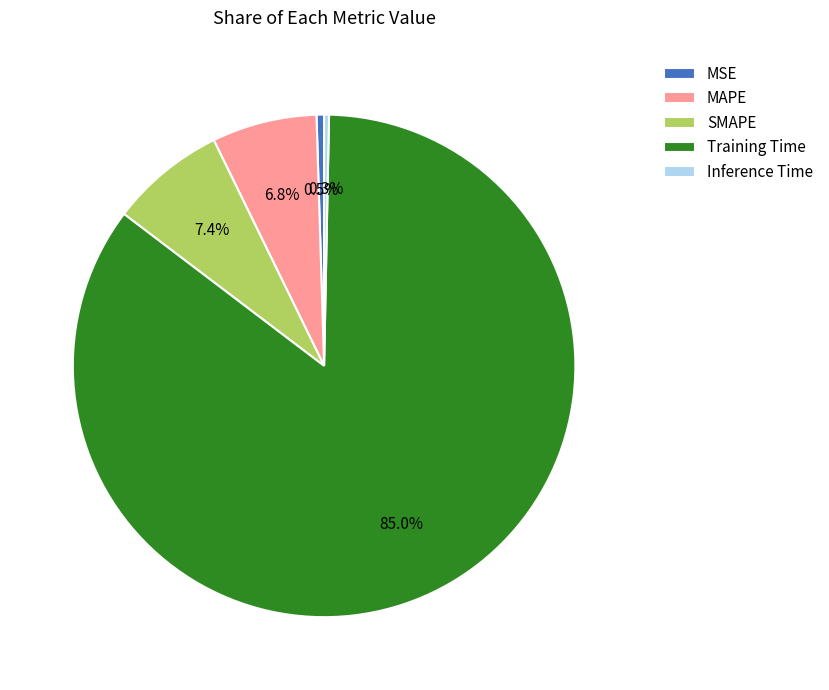

How many segments does this pie chart have?

5